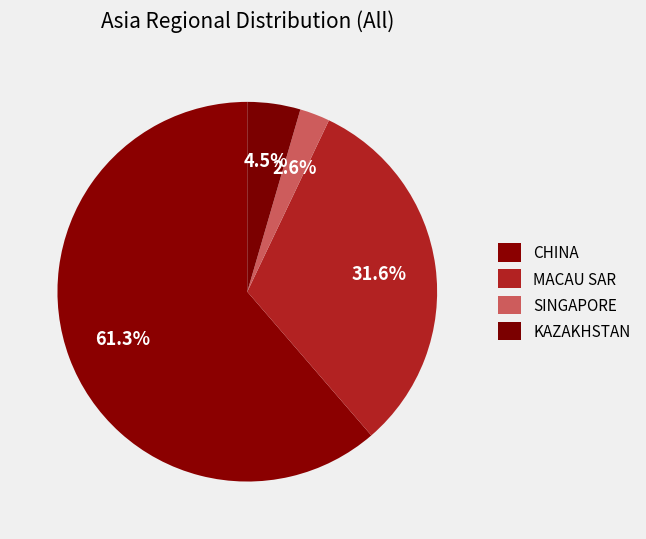

What percentage is the MACAU SAR slice, to the nearest percent?

32%